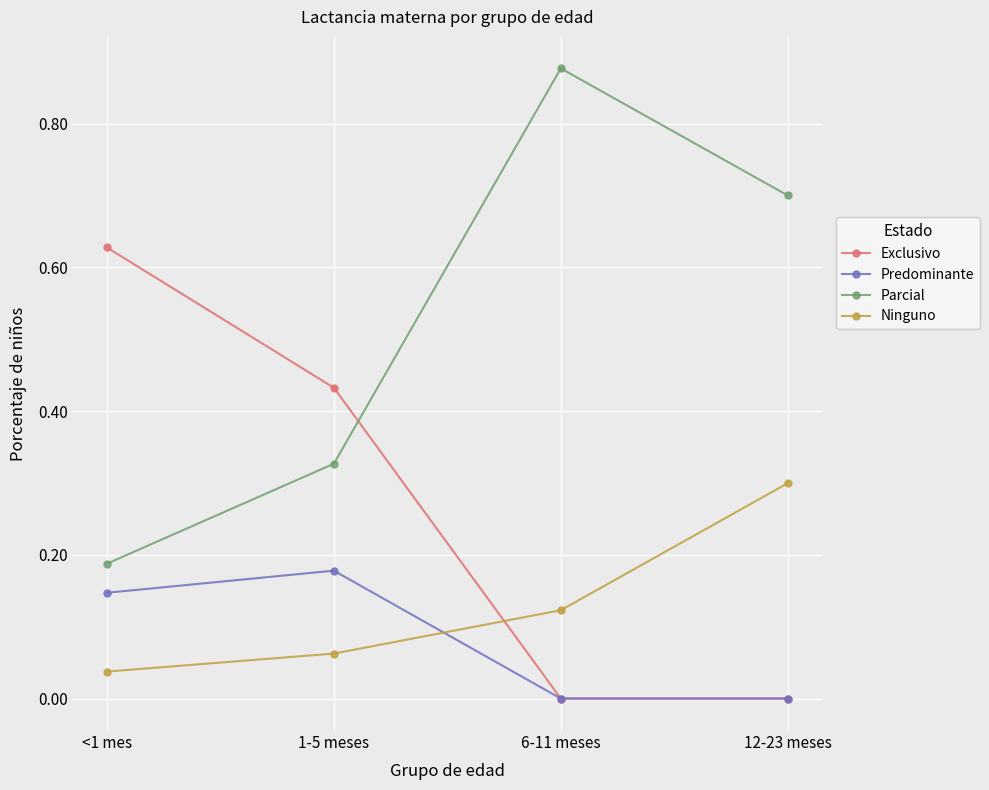

What is the spread (max minus min) of values at 12-23 meses?

0.7